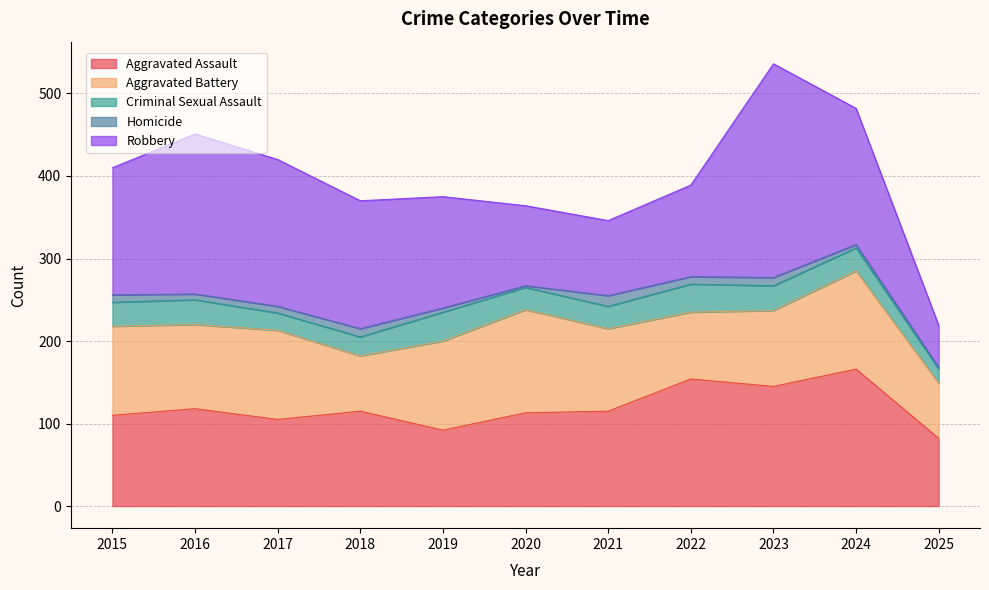

At which label does Aggravated Assault reach its peak?

2024